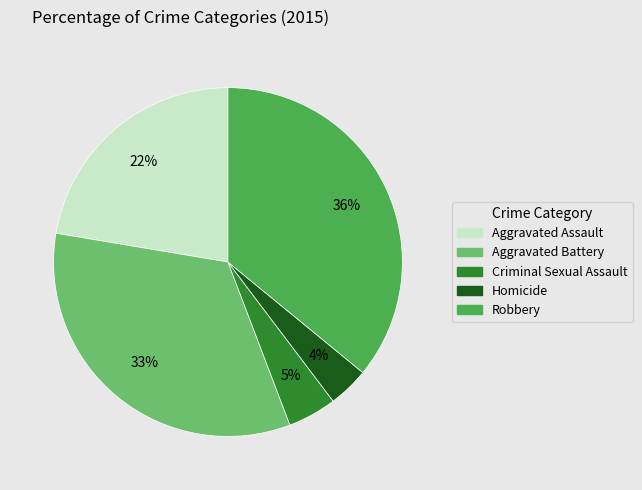

Which slice is the smallest?

Homicide